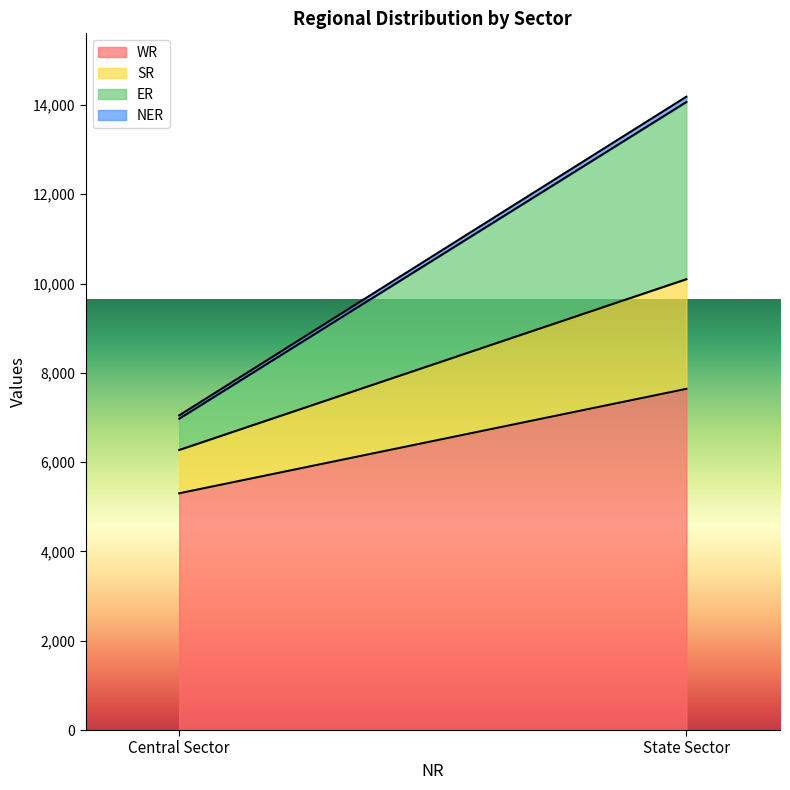

What is the smallest value displayed?

75